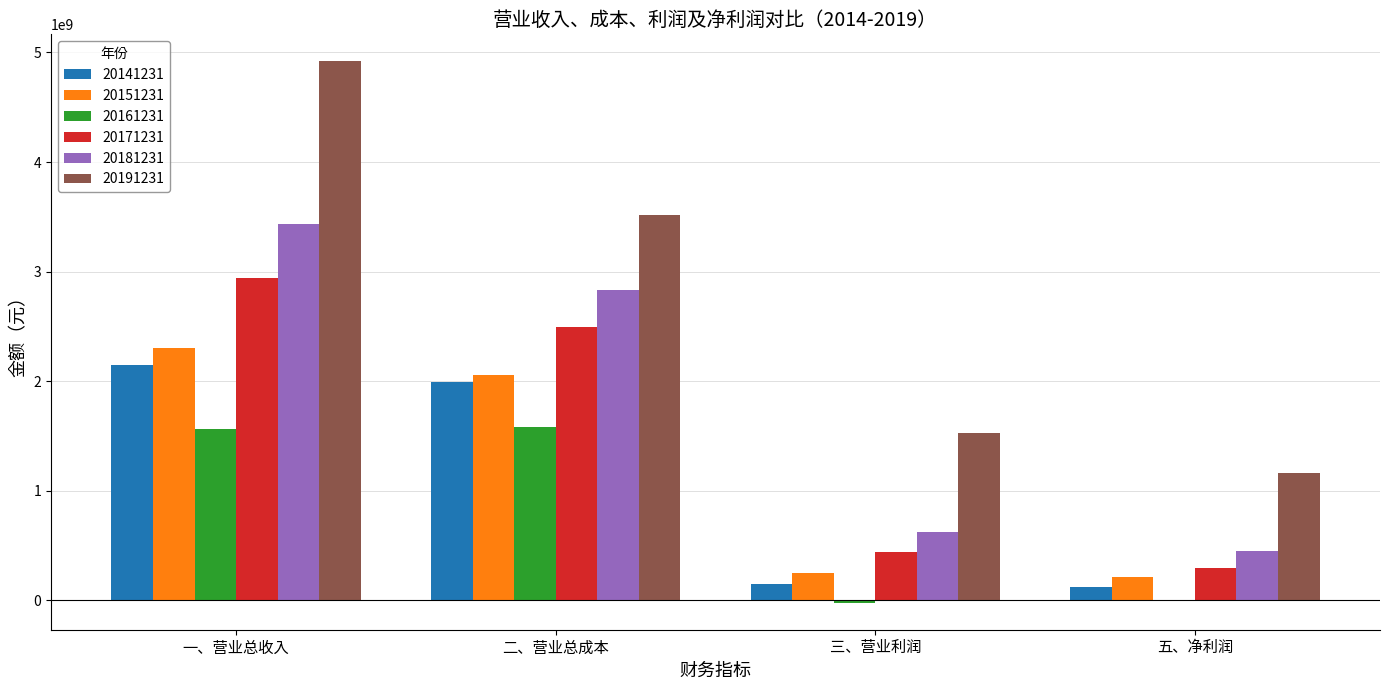

At which category does the chart reach its peak across all series?

一、营业总收入